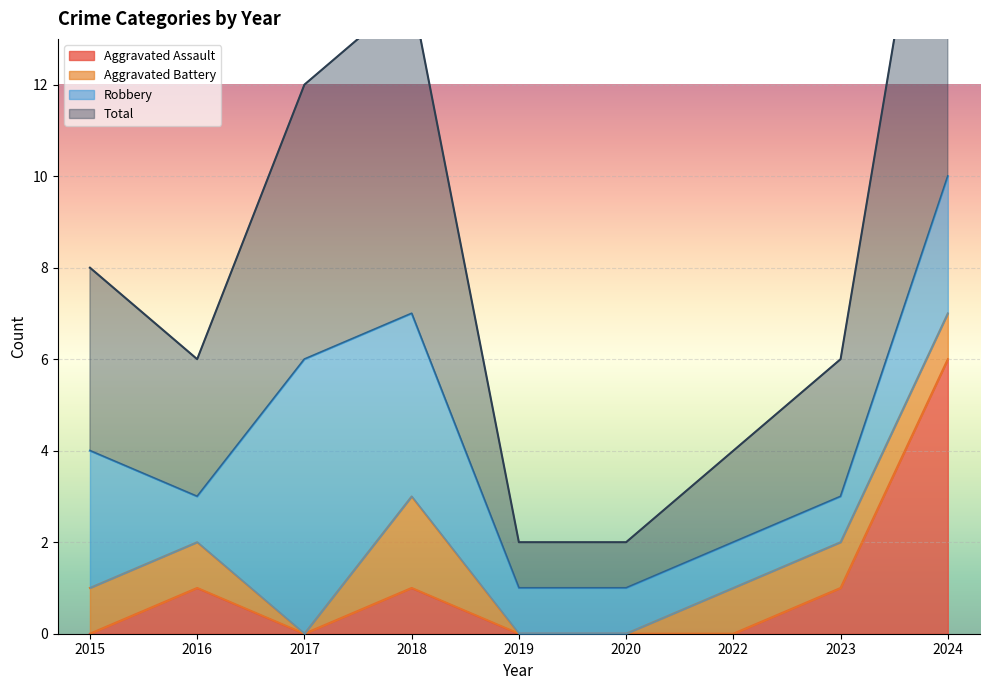

True or false: Aggravated Assault has a value of 0 at 2016.

False